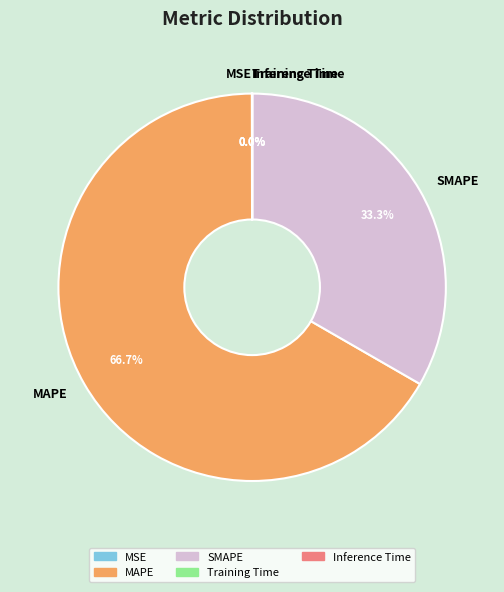

What portion of the pie excludes SMAPE?

66.7%